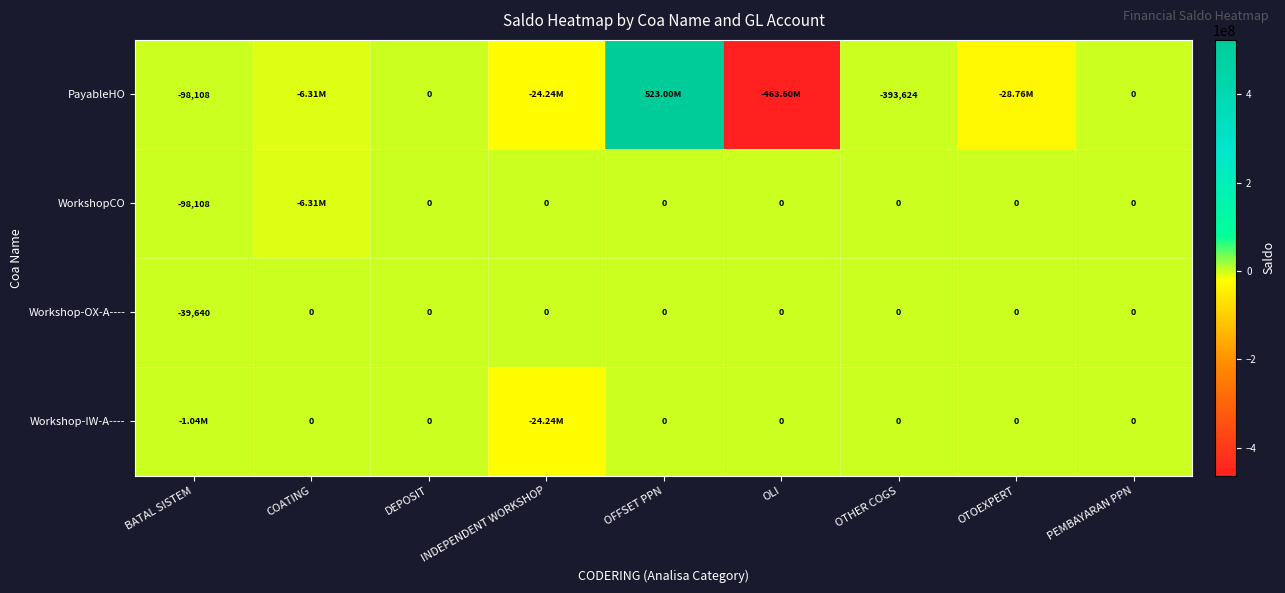

How many values in Workshop-OX-A---- are below zero?

1